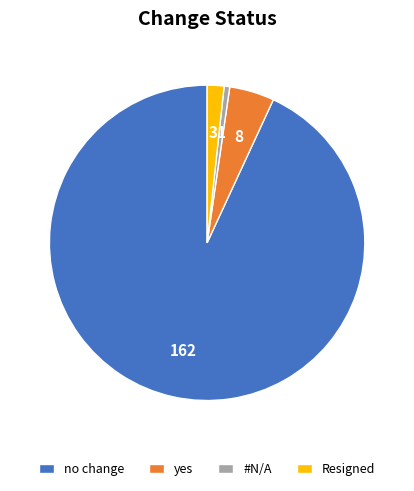

Rank the categories by value from highest to lowest.

no change, yes, Resigned, #N/A